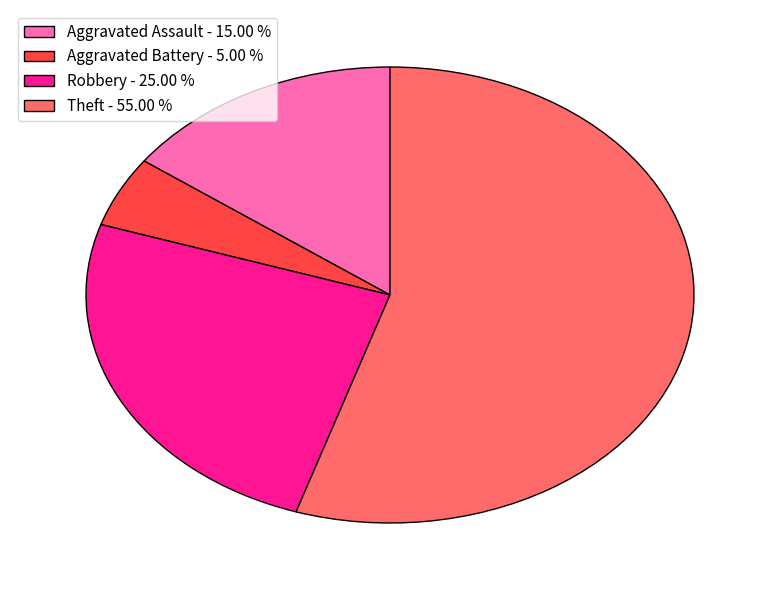

Combined, do Aggravated Assault - 15.00 % and Robbery - 25.00 % account for over 50%?

No